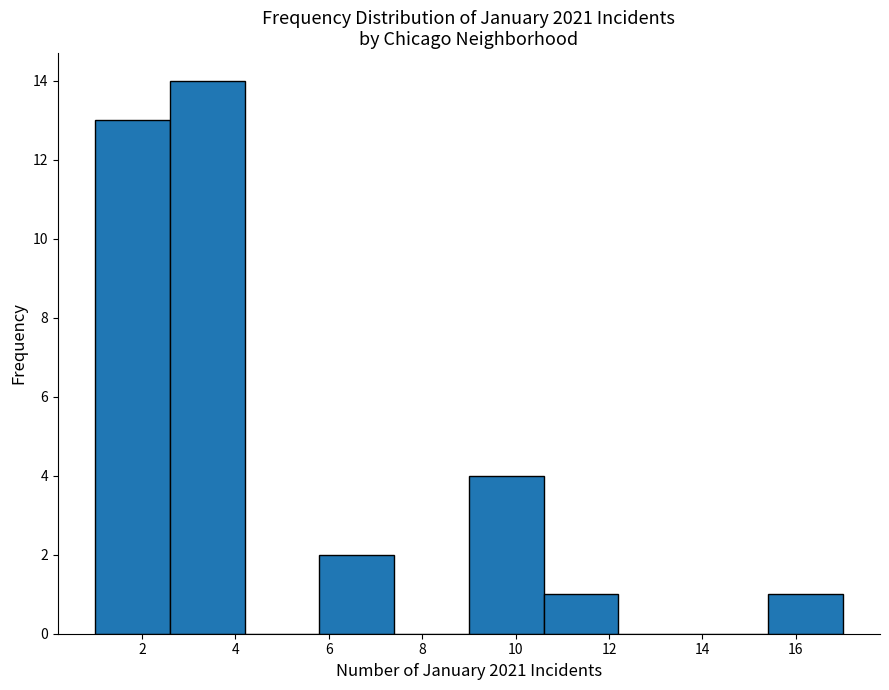

Reading left to right, list every bar in this chart as the range it spans on the x-axis followed by its height. The values are not printed on the chart, so give them approximately, as read against the axis.

1.0 to 2.6: 13
2.6 to 4.2: 14
4.2 to 5.8: 0
5.8 to 7.4: 2
7.4 to 9.0: 0
9.0 to 10.6: 4
10.6 to 12.2: 1
12.2 to 13.8: 0
13.8 to 15.4: 0
15.4 to 17.0: 1